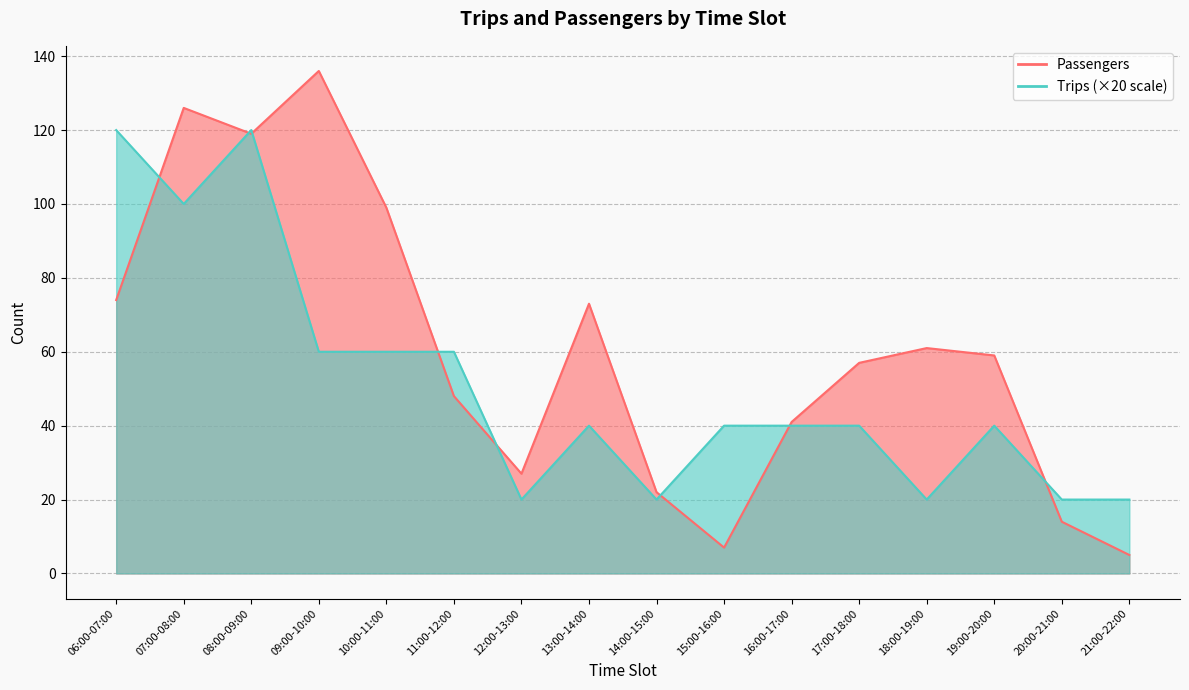

What is the lowest value of the Trips series?

20